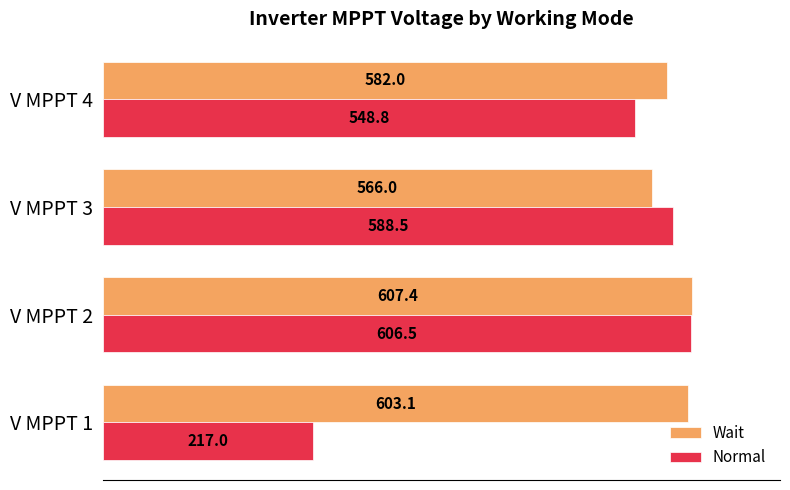

The value of Normal at V MPPT 4 is 548.8. True or false?

True